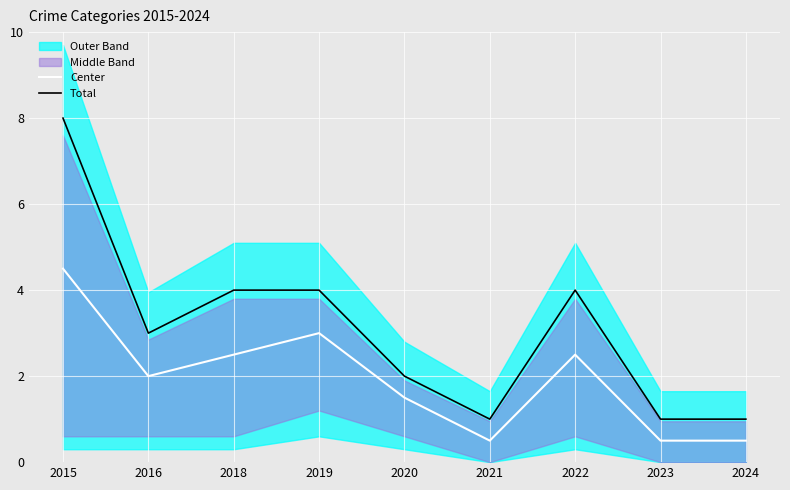

Reading right to left, transcribe all the data shown in this chart.

Center: 2024=0.5	2023=0.5	2022=2.5	2021=0.5	2020=1.5	2019=3.0	2018=2.5	2016=2.0	2015=4.5
Total: 2024=1.0	2023=1.0	2022=4.0	2021=1.0	2020=2.0	2019=4.0	2018=4.0	2016=3.0	2015=8.0